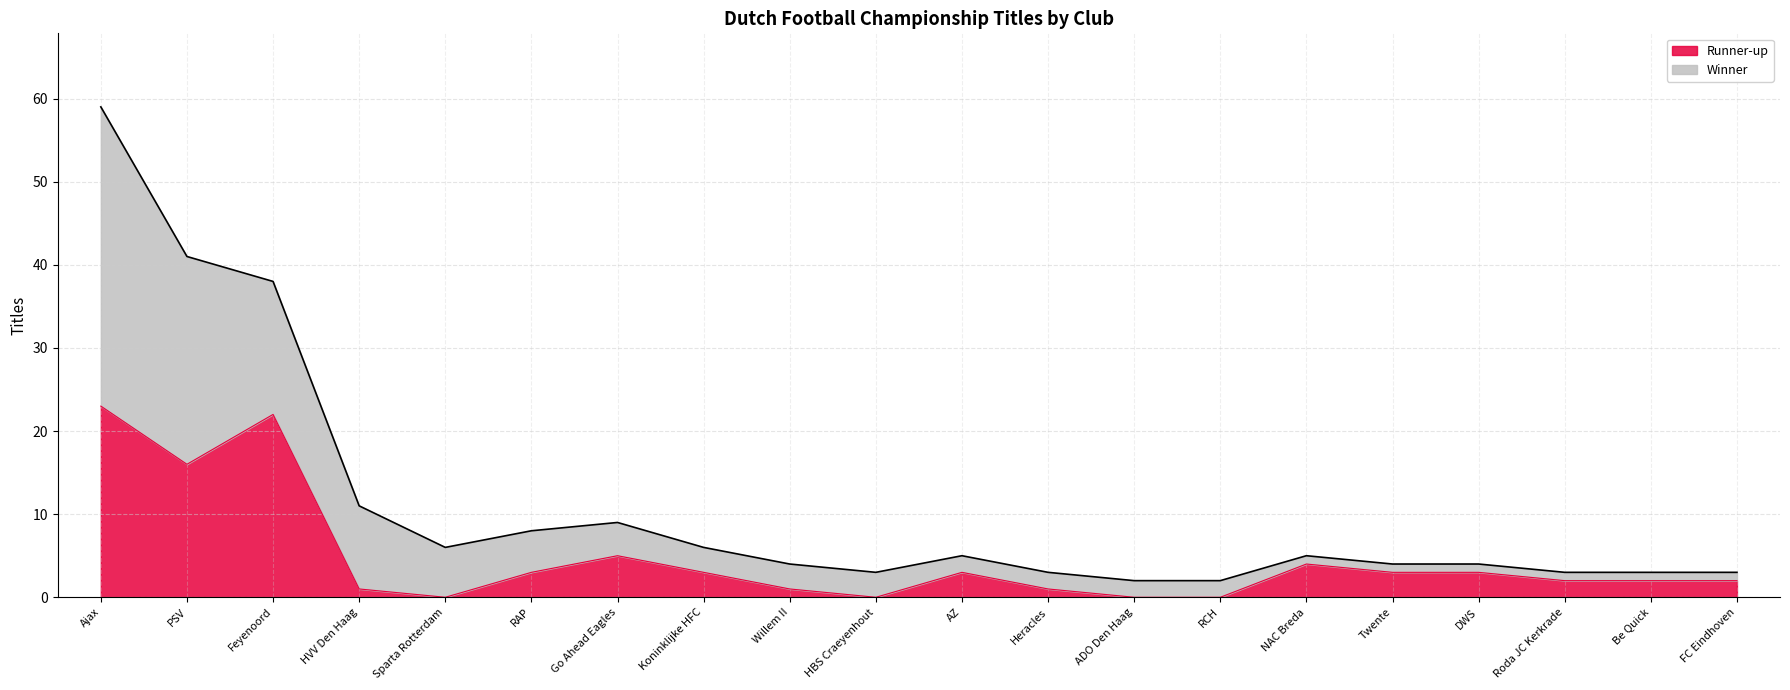

At which category does the data reach its first local peak?

Feyenoord